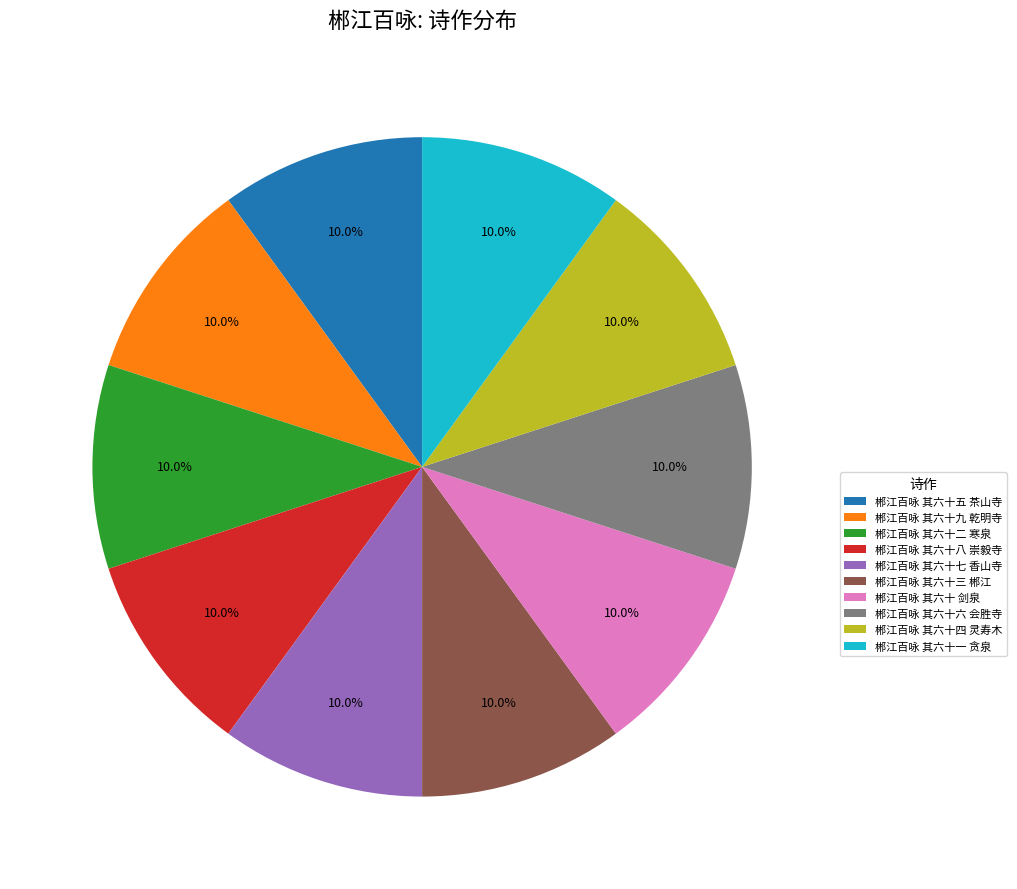

To the nearest percent, what is the average slice percentage?

10%